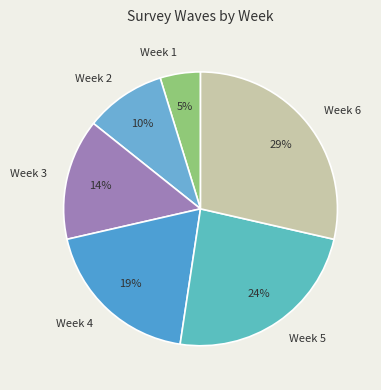

Between Week 4 and Week 1, which is larger?

Week 4